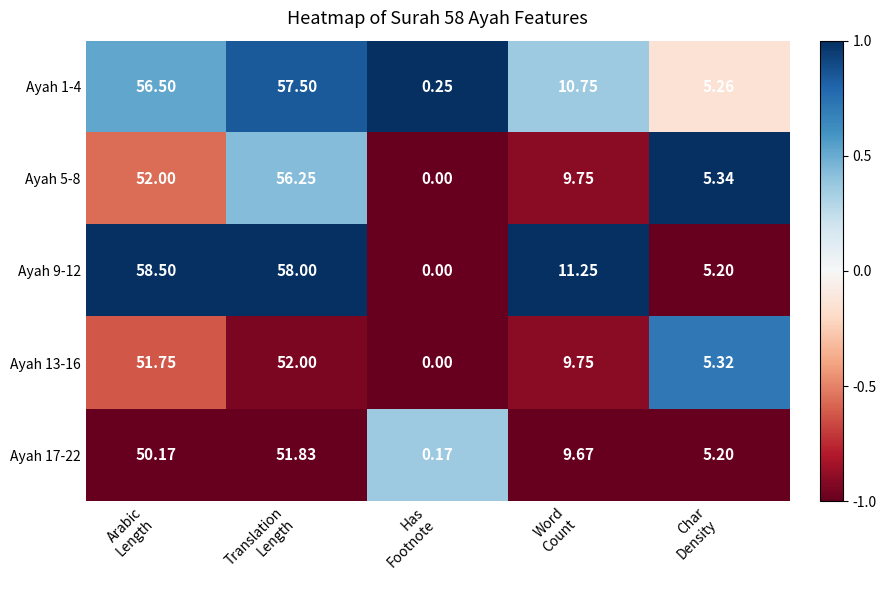

Which label corresponds to the smallest value in the chart?

Has
Footnote